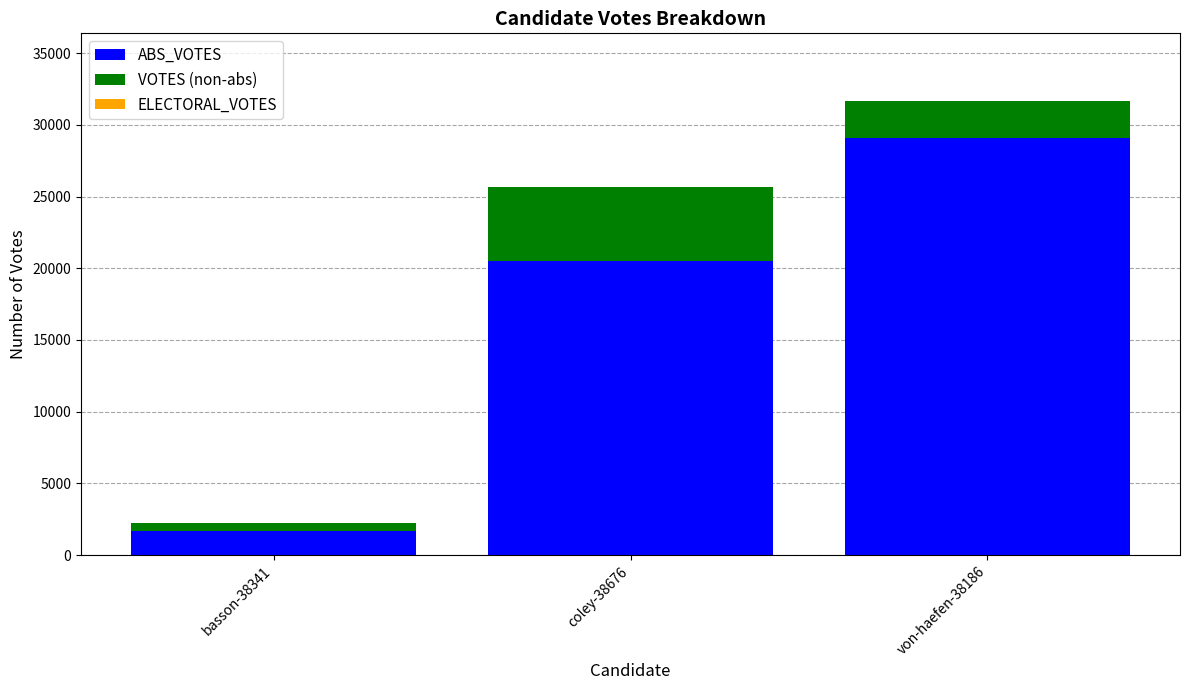

The value of ABS_VOTES at von-haefen-38186 is 15932. True or false?

False